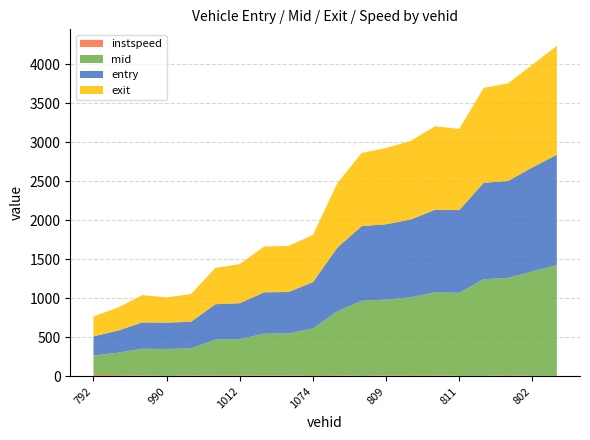

Reading right to left, extract all data points from this chart.

entry: 1415.0	1333.8	1242.4	1235.0	1060.0	1058.2	995.1	965.8	957.6	815.5	594.5	532.1	530.1	459.8	453.4	341.1	339.0	337.2	283.6	245.9
mid: 1419.0	1338.2	1246.1	1239.3	1064.3	1062.5	999.1	970.2	961.5	819.3	598.2	537.2	535.4	464.2	457.6	346.1	344.1	342.2	287.5	249.6
exit: 1395.1	1315.9	1251.6	1216.1	1041.1	1069.2	1006.8	977.1	937.8	826.2	603.7	590.2	588.0	501.0	465.5	354.9	321.9	350.1	294.7	254.9
instspeed: 5.0	5.0	13.9	5.0	5.0	12.4	13.2	11.9	5.0	13.2	14.2	10.6	10.1	11.9	12.5	10.6	5.0	10.1	13.6	15.3